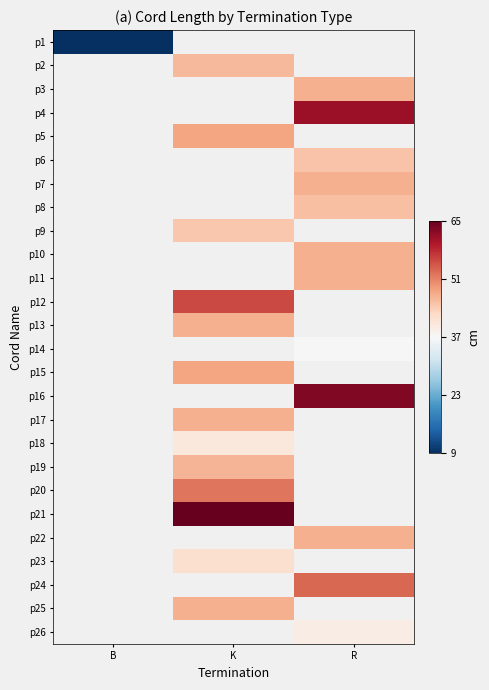

How many positive values does the p2 series have?

1